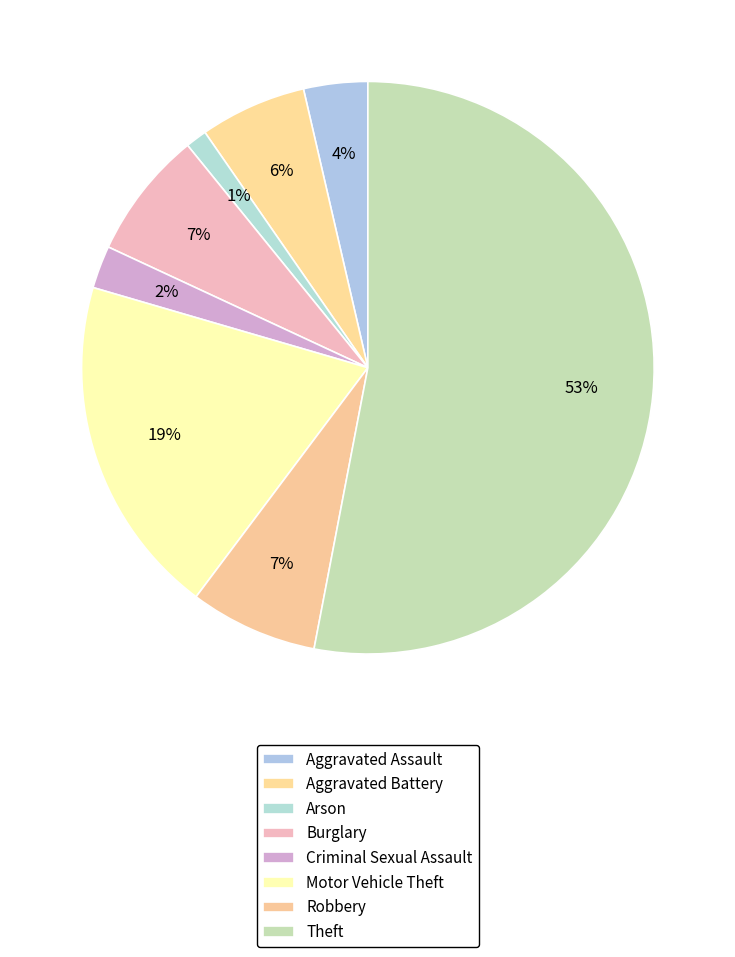

Count the number of slices in the pie.

8